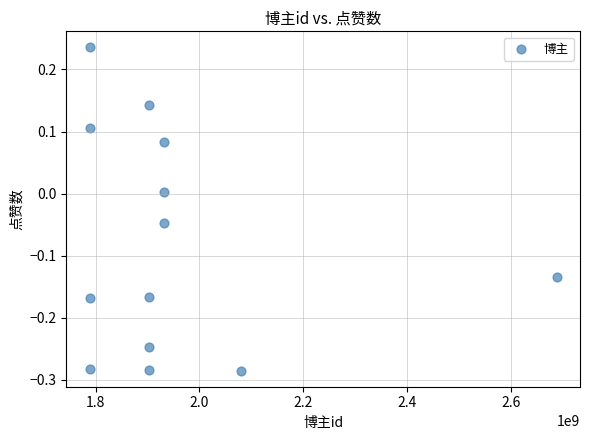

What is the range of X values (max minus min)?

899765601.0